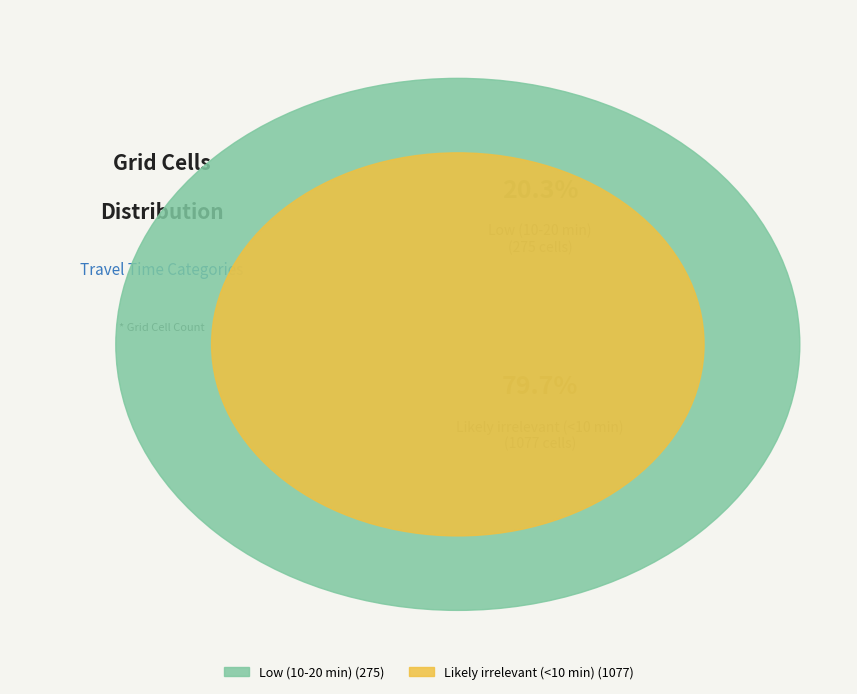

What is the change in value from Low (10-20 min) to Likely irrelevant (<10 min)?

+802